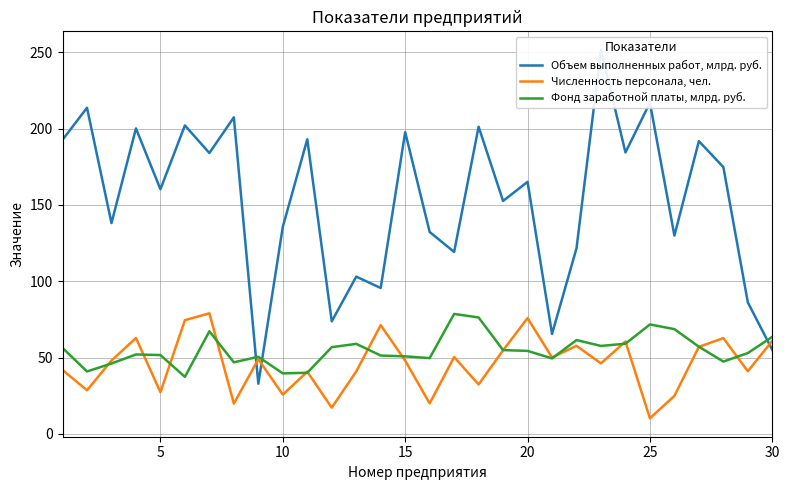

How many lines are shown in the chart?

3